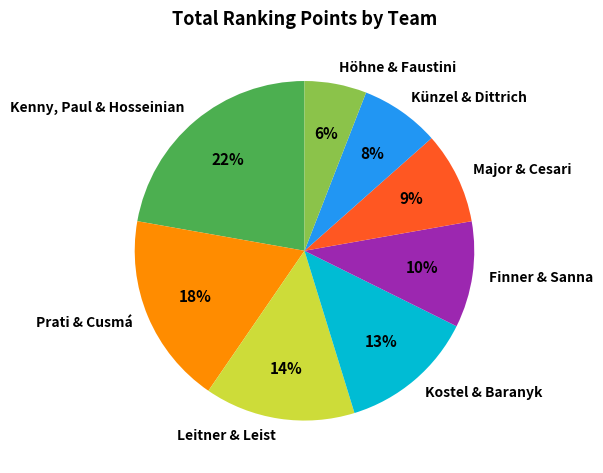

To the nearest percent, what is the average slice percentage?

12%